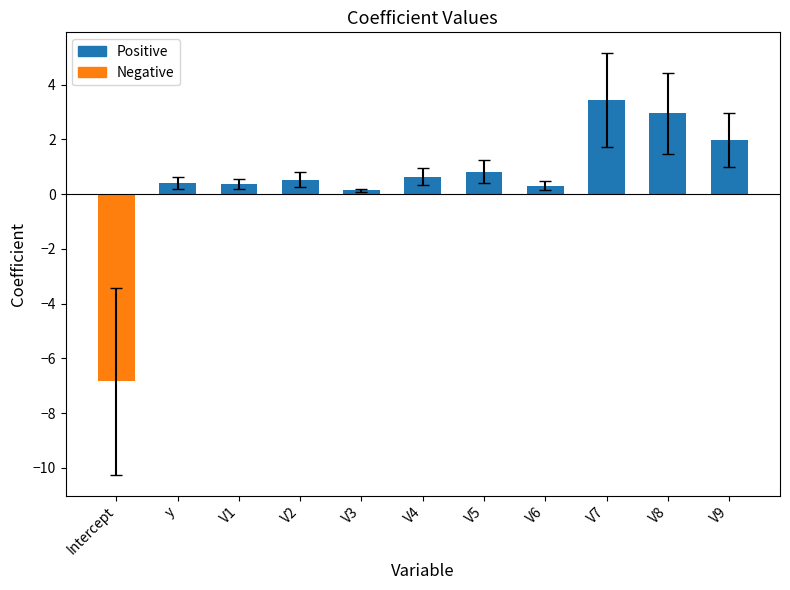

How many data points does each series have?

11